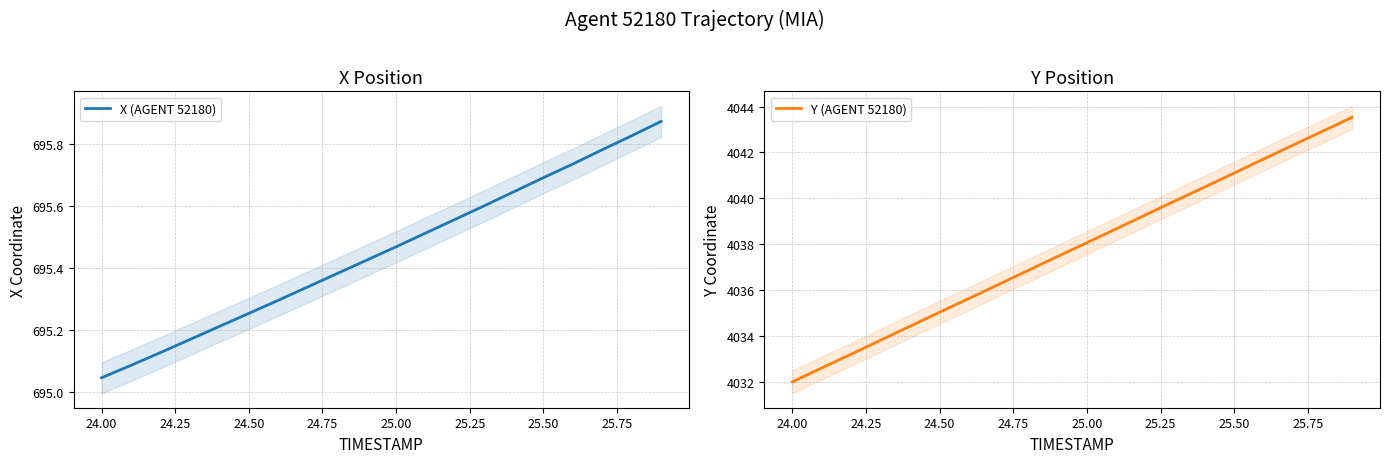

Which category has the lowest value in the X (AGENT 52180) series?

24.00